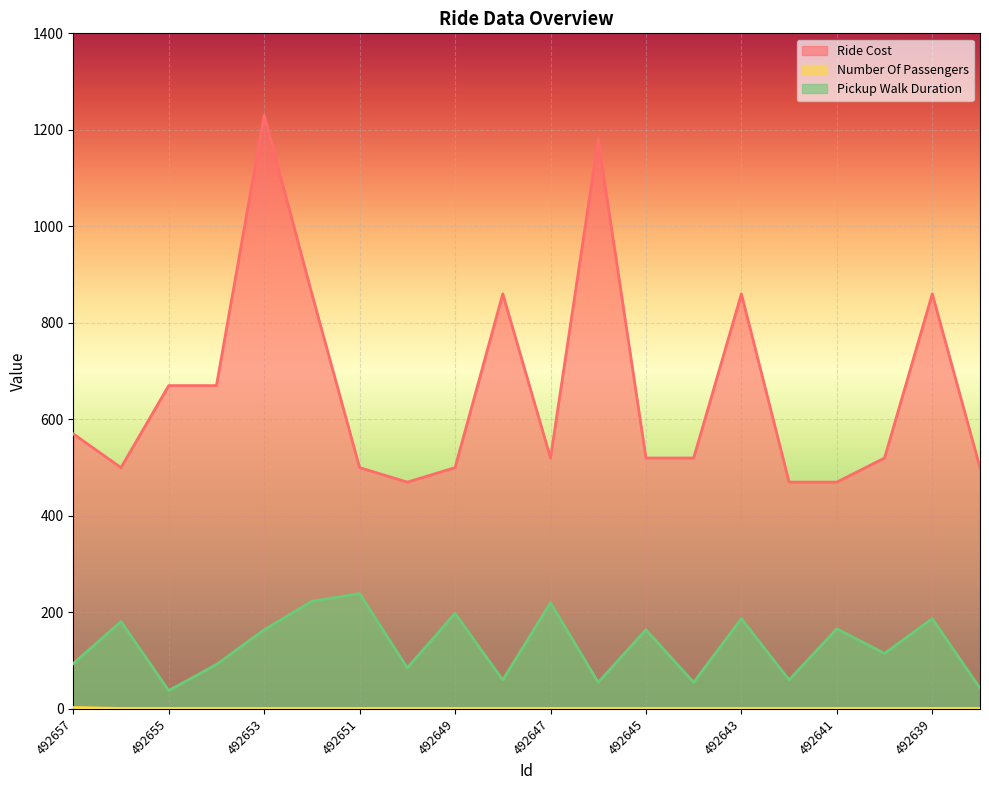

Between 492641 and 492651, which is larger?

492651